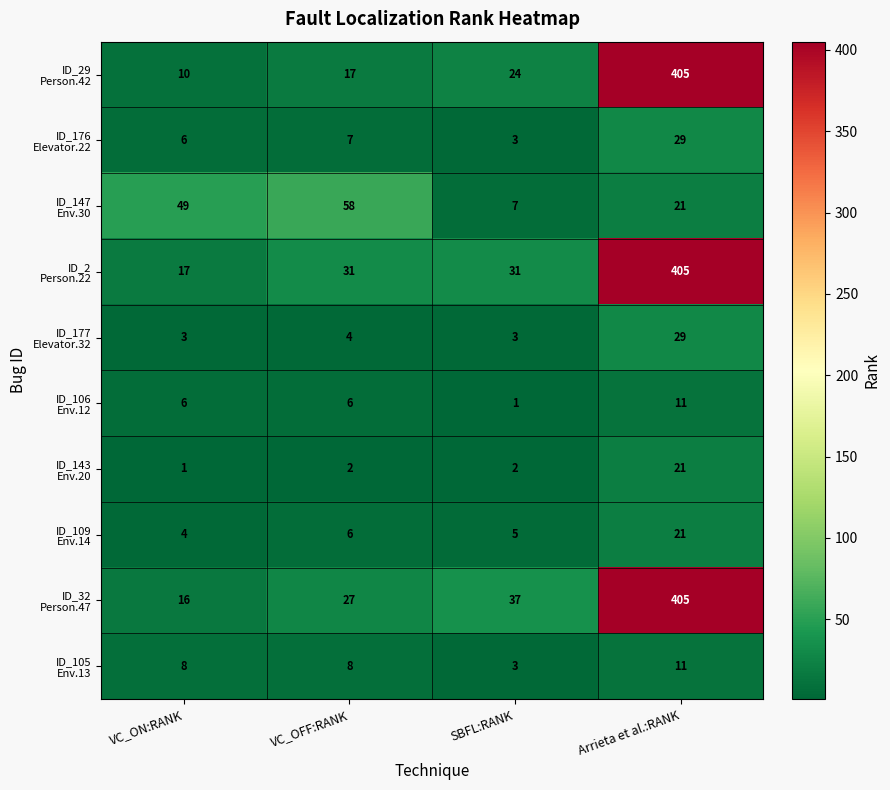

Which label corresponds to the largest value in the chart?

Arrieta et al.:RANK